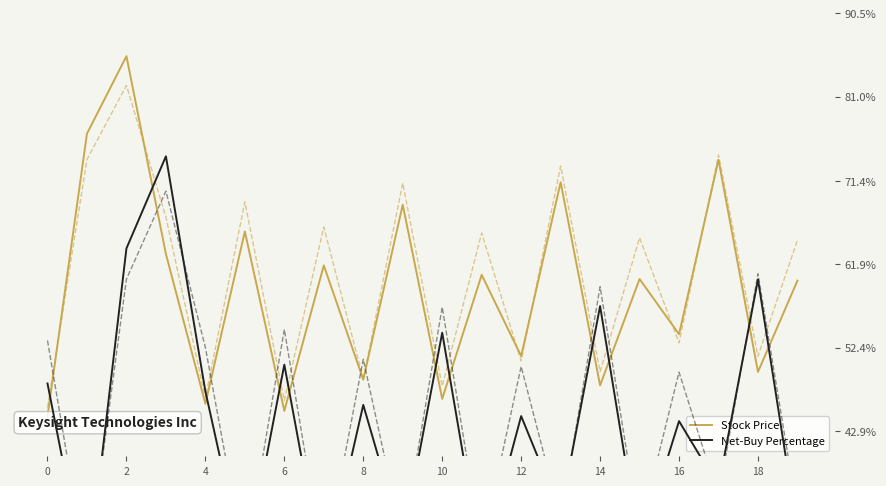

What is the maximum value for Net-Buy Percentage?

74.2